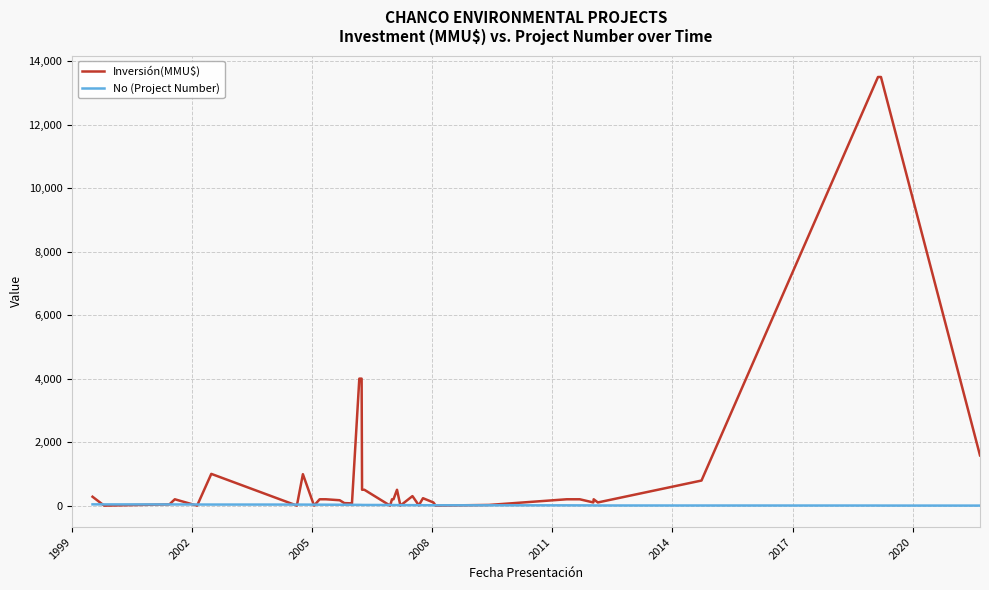

Which series has the largest total across all categories?

Inversión(MMU$)